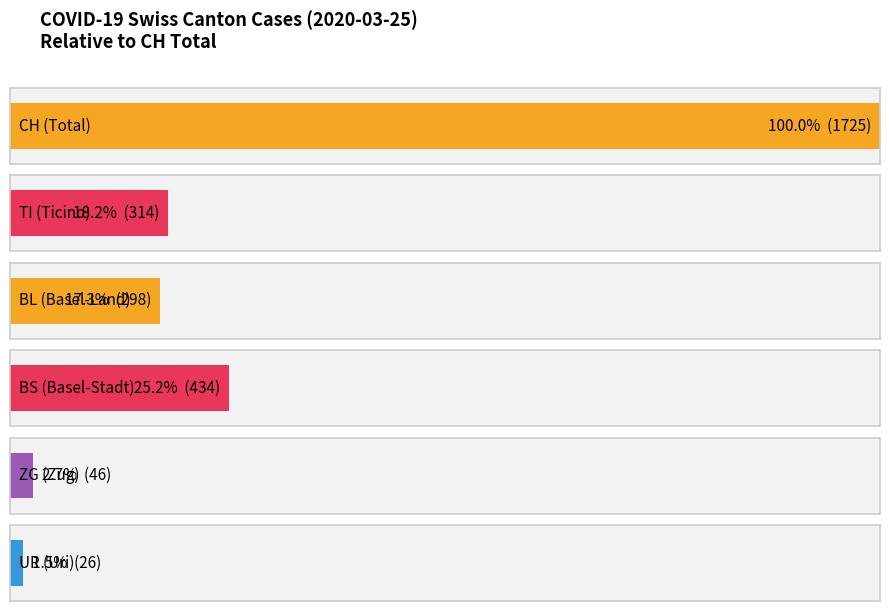

Are the bars grouped side by side (vs. stacked)?

Yes